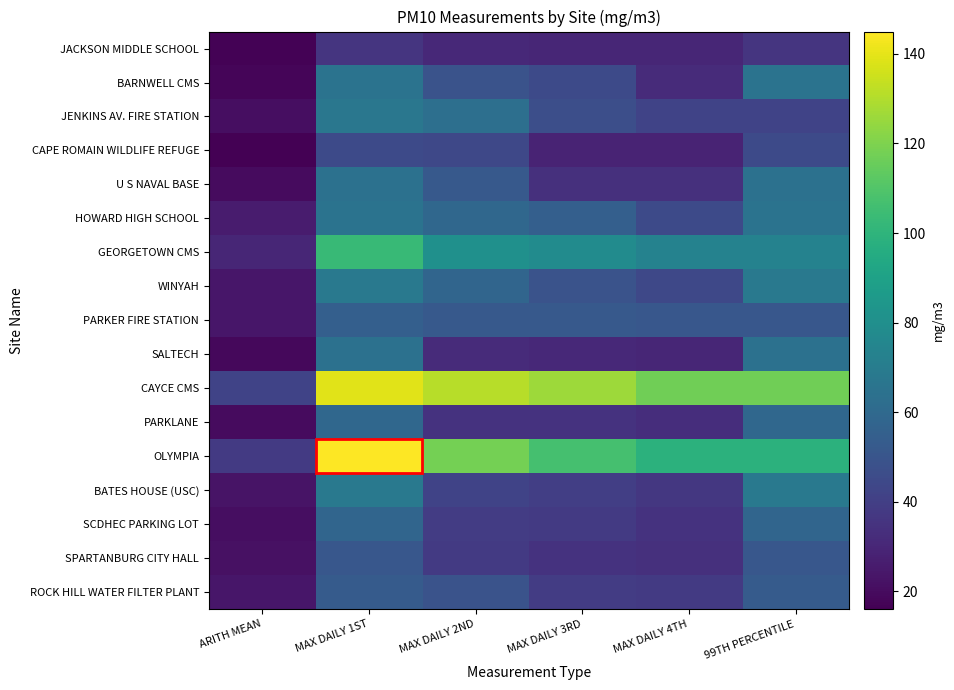

What is the difference between the highest and lowest values at MAX DAILY 2ND?

100